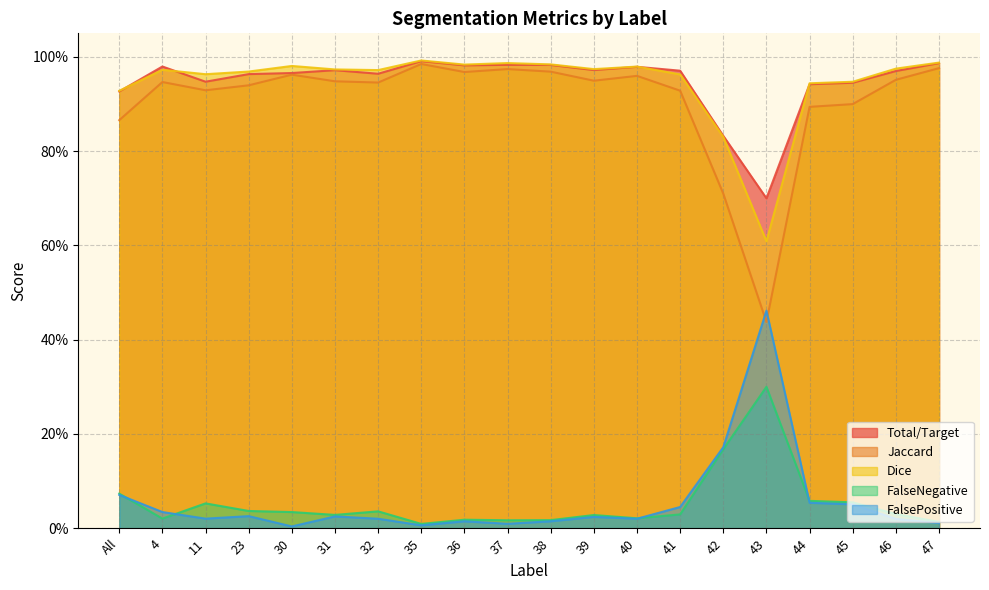

Rank the series by their maximum value, from lowest to highest.

FalseNegative, FalsePositive, Jaccard, Total/Target, Dice